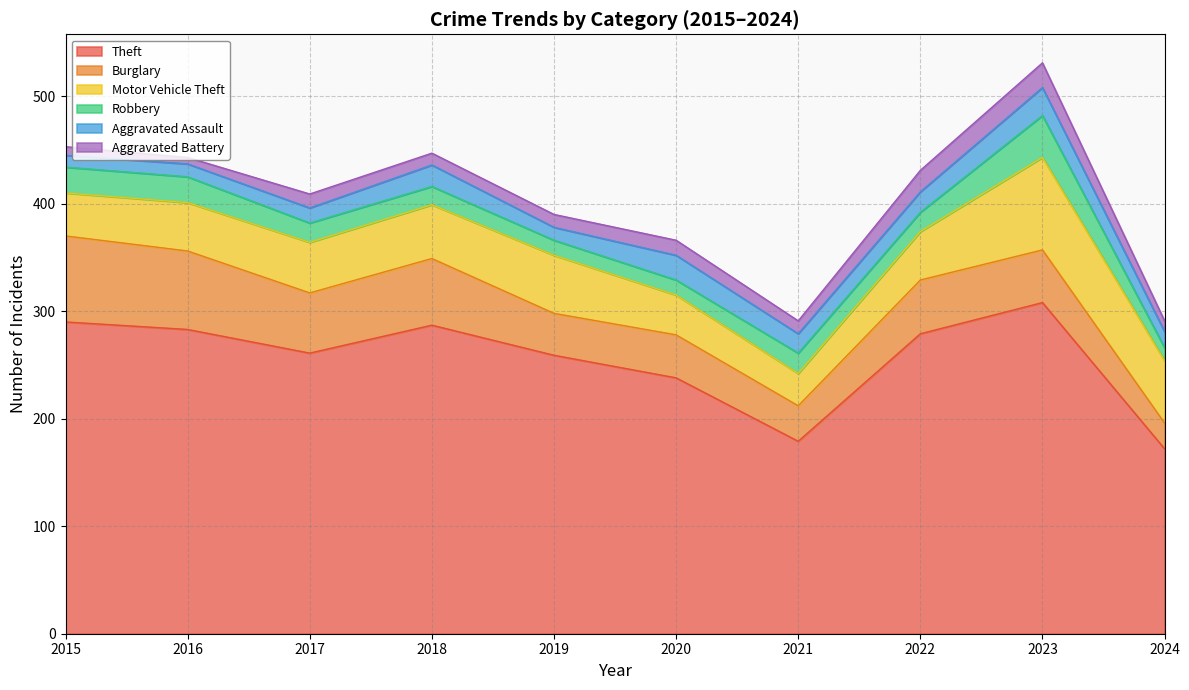

How many data points does each series have?

10